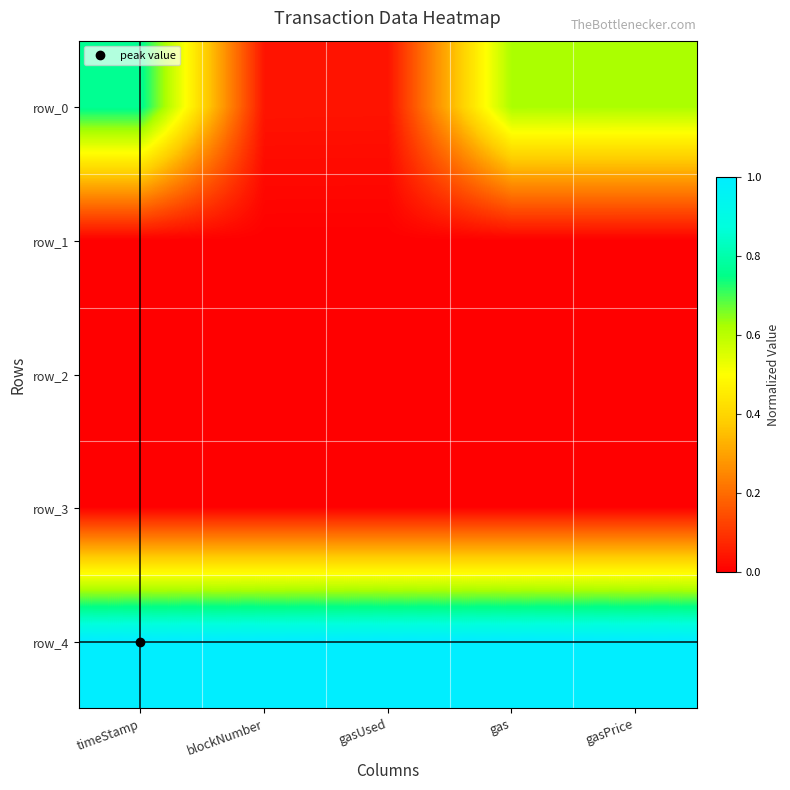

Reading right to left, extract all data points from this chart.

row_0: gasPrice=0.6	gas=0.6	gasUsed=0.0	blockNumber=0.0	timeStamp=0.8
row_1: gasPrice=0.0	gas=0.0	gasUsed=0.0	blockNumber=0.0	timeStamp=0.0
row_2: gasPrice=0.0	gas=0.0	gasUsed=0.0	blockNumber=0.0	timeStamp=0.0
row_3: gasPrice=0.0	gas=0.0	gasUsed=0.0	blockNumber=0.0	timeStamp=0.0
row_4: gasPrice=1.0	gas=1.0	gasUsed=1.0	blockNumber=1.0	timeStamp=1.0